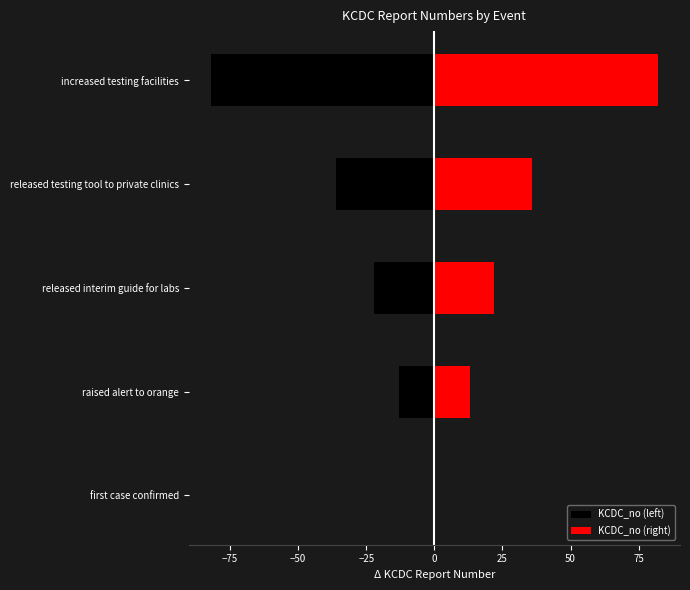

True or false: KCDC_no (right) has a value of 12 at released interim guide for labs.

False